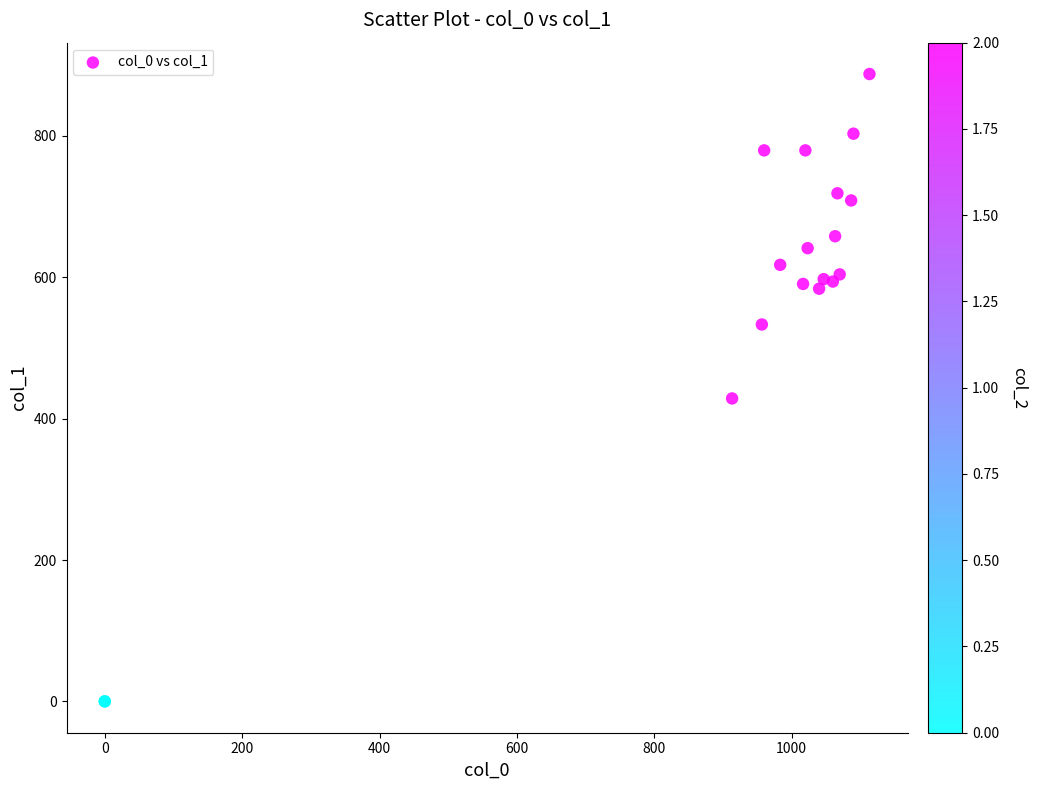

What Y value in the scatter plot is closest to 443?

428.6